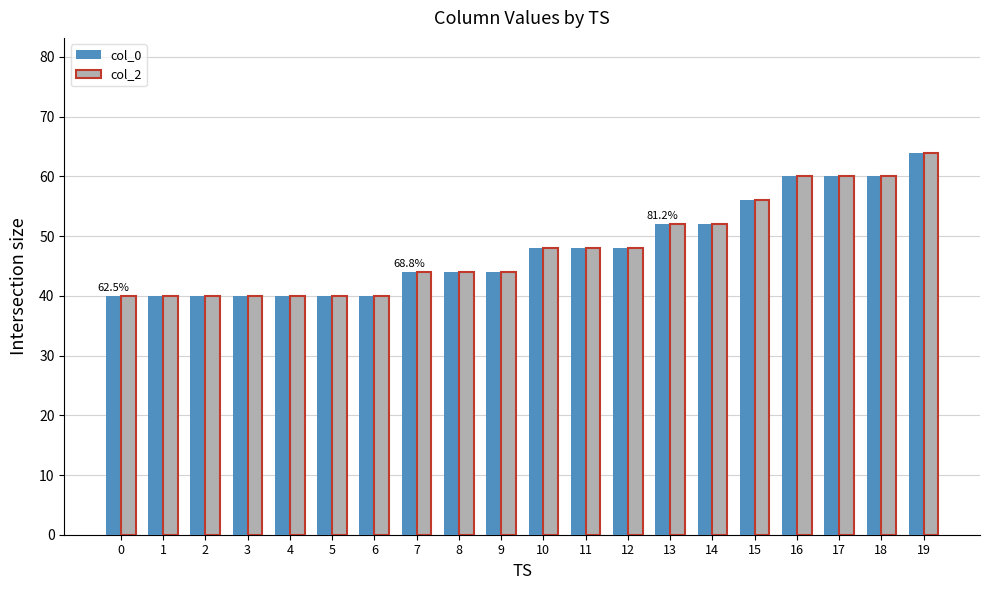

Which category has the highest value in the col_0 series?

19